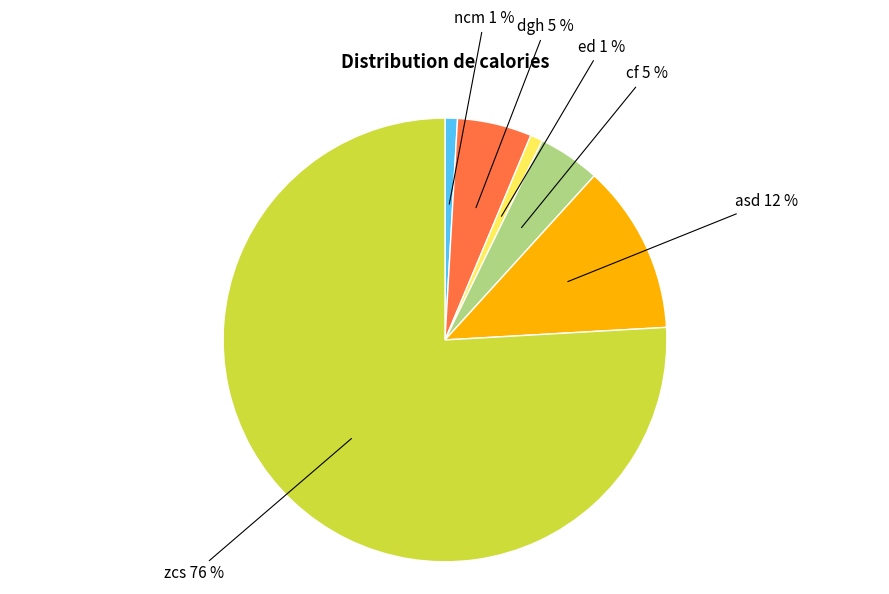

To the nearest percent, what is the average slice percentage?

17%